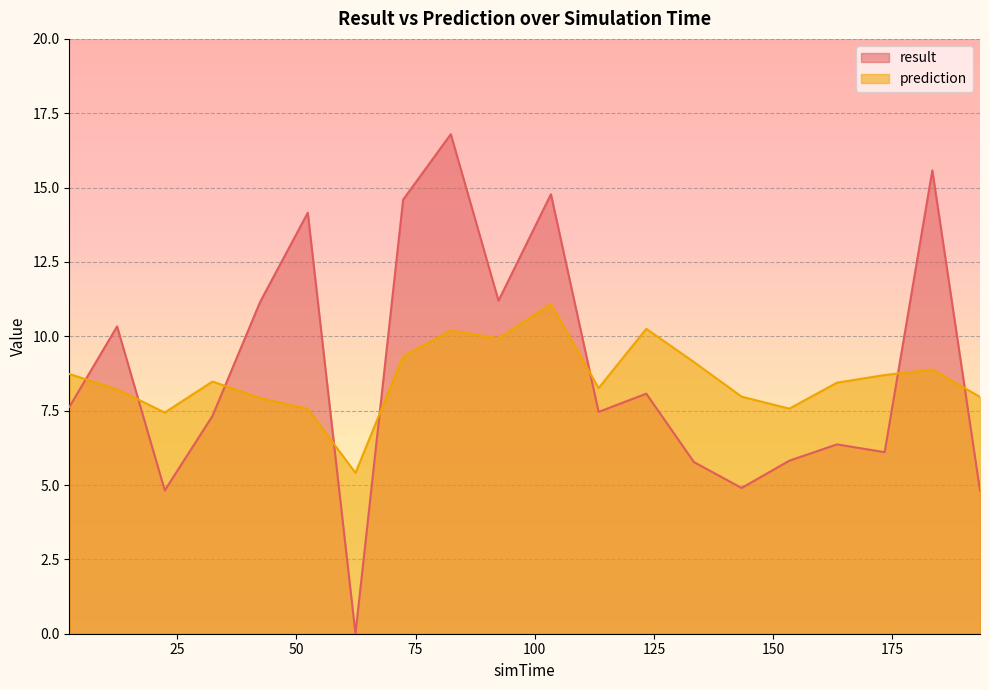

Rank the categories by result value from lowest to highest.

62.4, 193.4, 22.4, 143.4, 133.4, 153.4, 173.4, 163.4, 32.4, 113.4, 2.4, 123.4, 12.4, 42.4, 92.4, 52.4, 72.4, 103.4, 183.4, 82.4